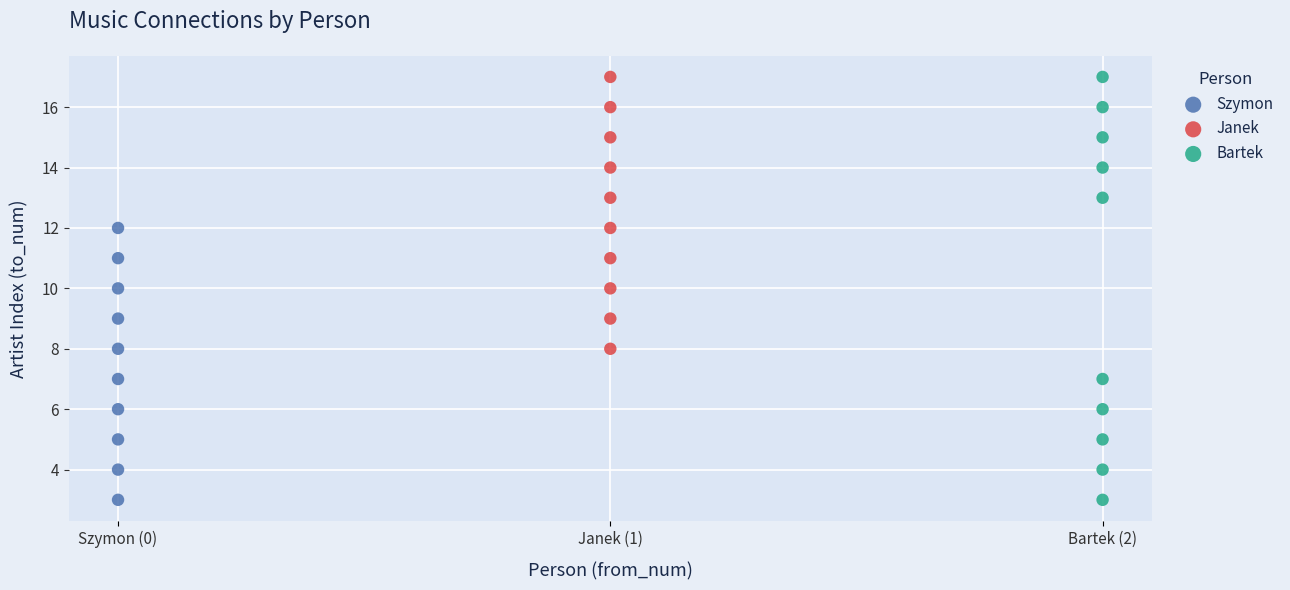

Which series has the widest spread of Y values?

Bartek